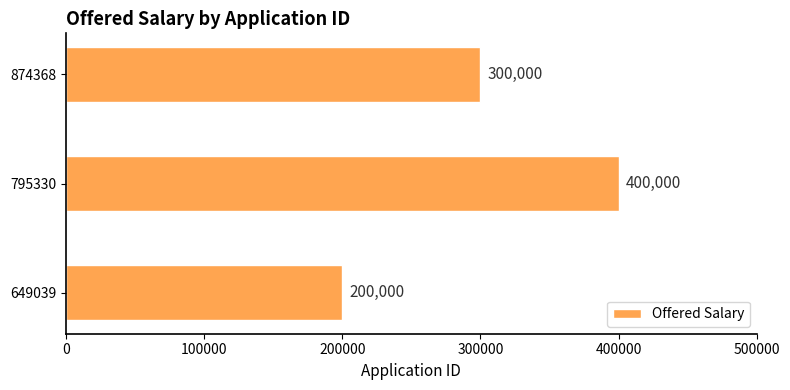

What is the approximate value at 795330?

400000